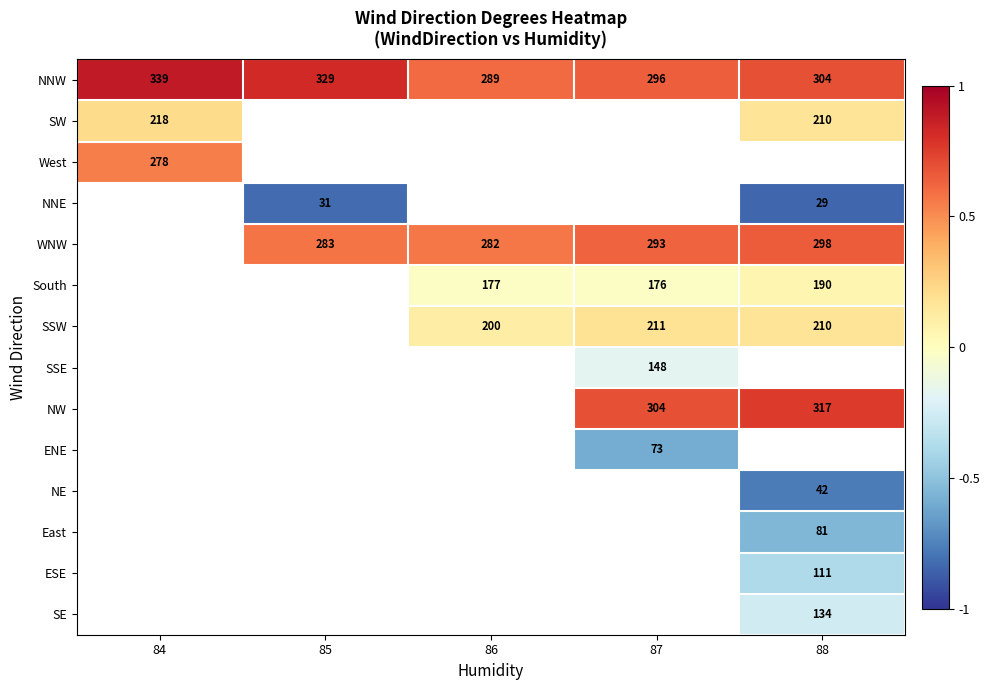

The value of ESE at 88 is -0.6. True or false?

False